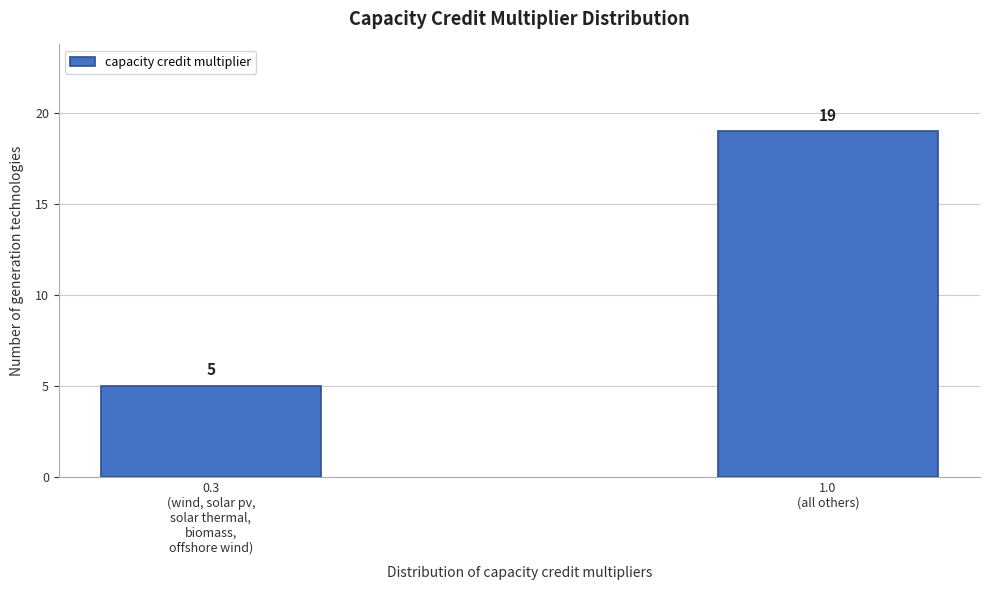

Reading left to right, transcribe all the data shown in this chart.

5	19